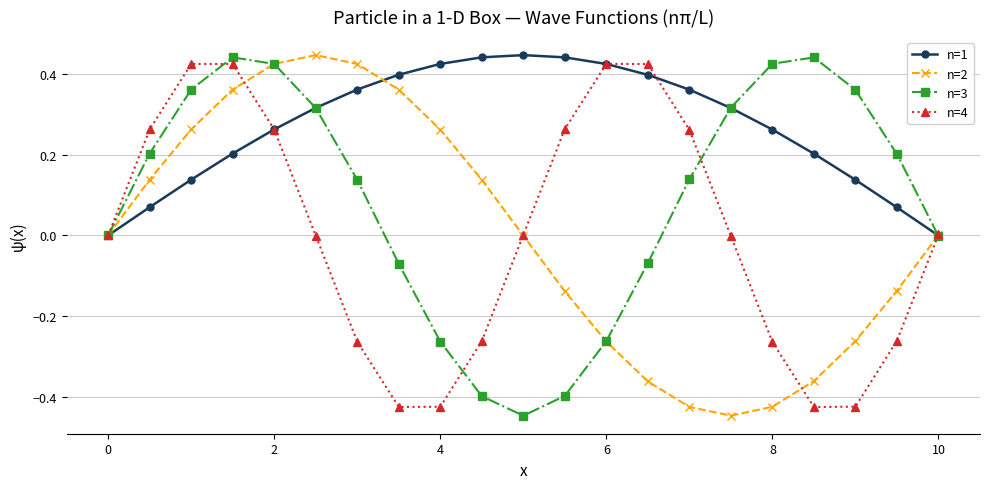

How many interior local valleys does the n=3 series have?

1